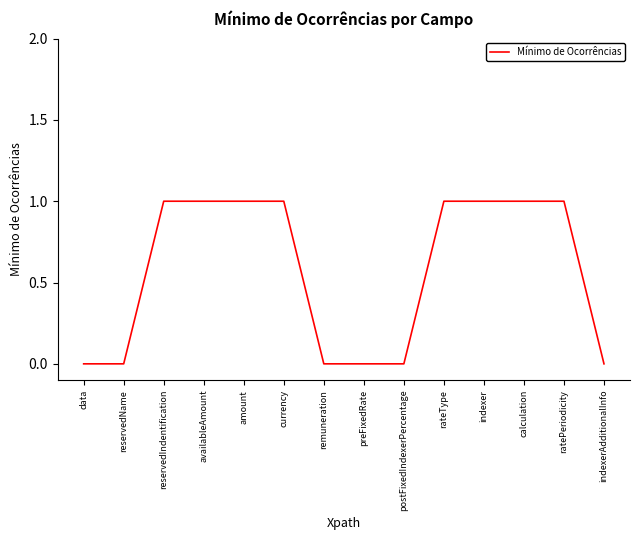

Which has a higher value, currency or data?

currency